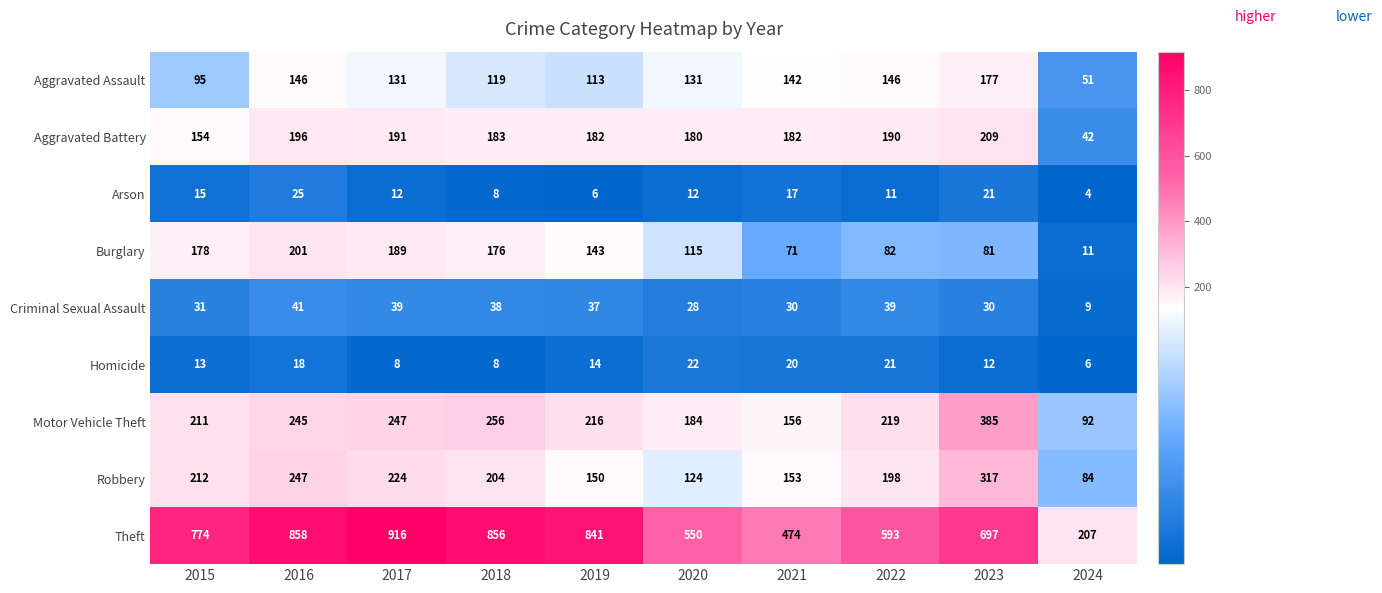

What is the highest value of the Arson series?

25